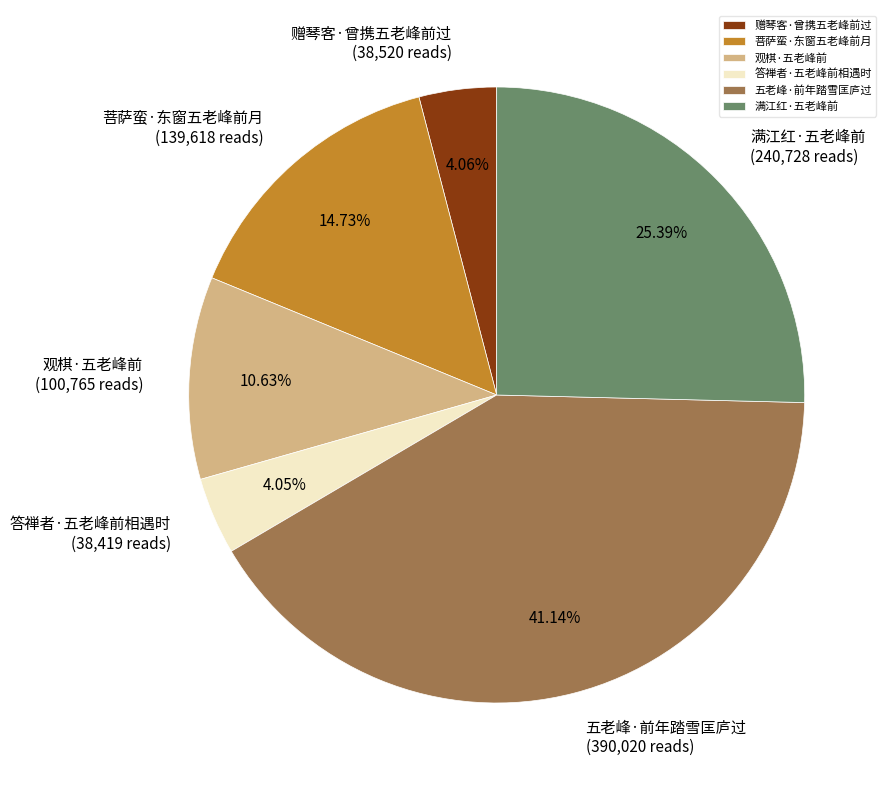

The 菩萨蛮·东窗五老峰前月 slice represents 15% of the pie. True or false?

True